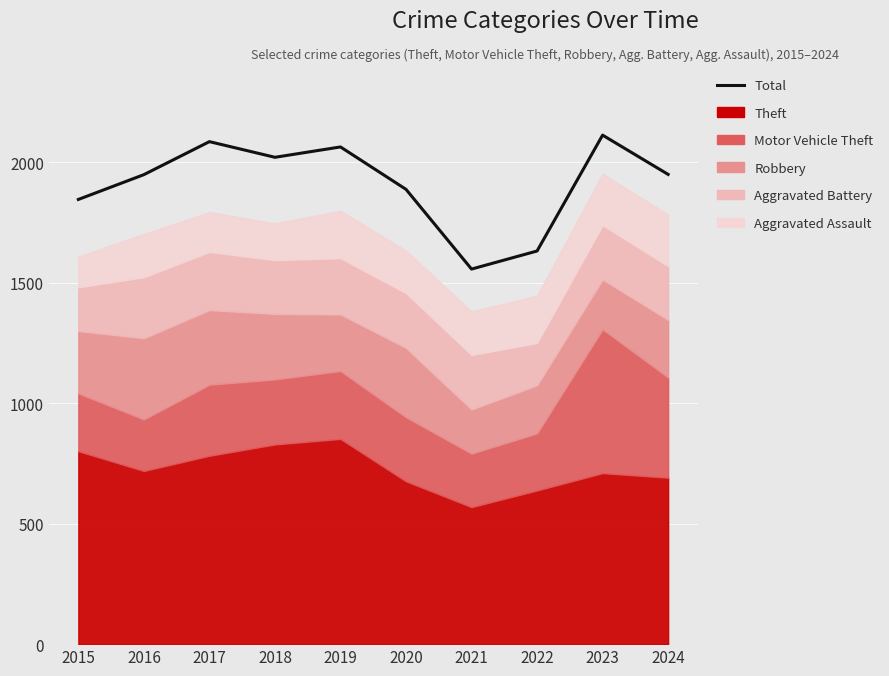

How many values exceed 1950?

4